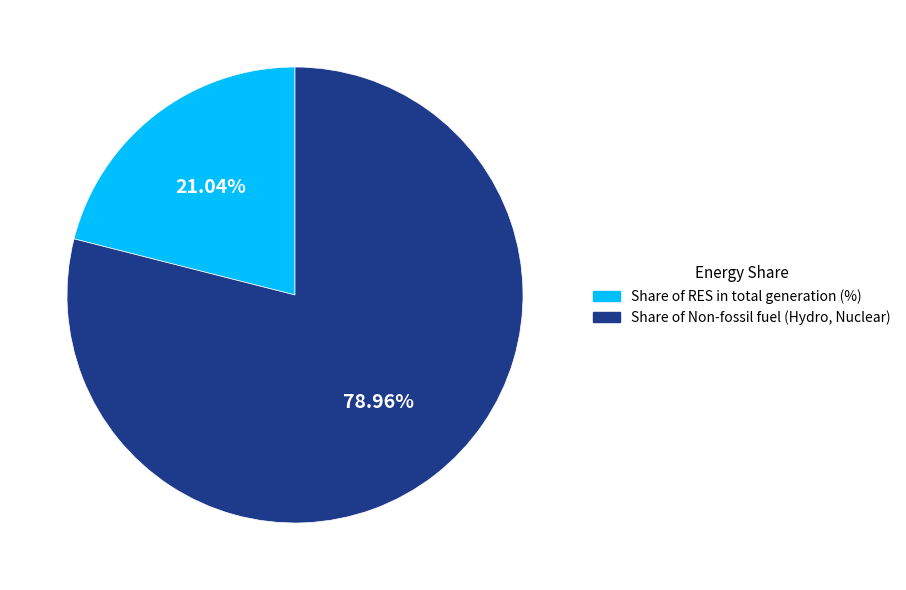

To the nearest percent, what is the difference between the largest and smallest slice percentages?

58%